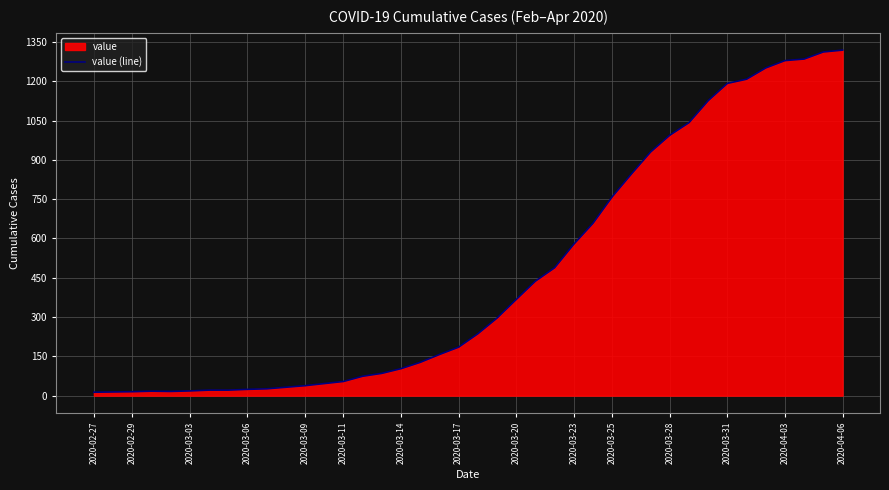

How many interior local peaks (higher than both neighbors) does the data have?

1